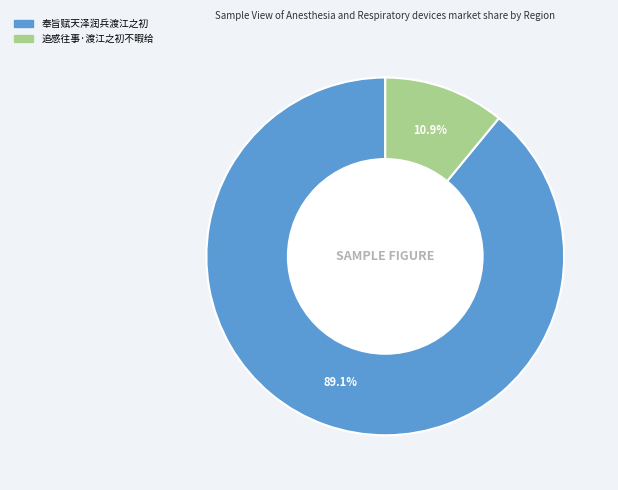

To the nearest percent, what is the combined percentage of 奉旨赋天泽润兵渡江之初 and 追感往事·渡江之初不暇给?

100%